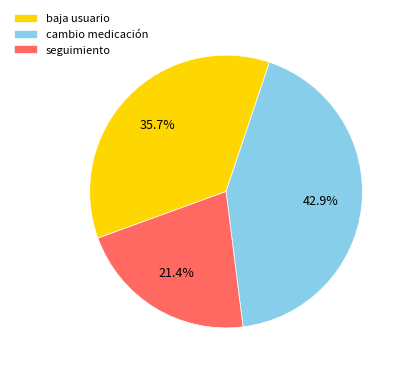

What percentage do seguimiento and cambio medicación together represent?

64.3%